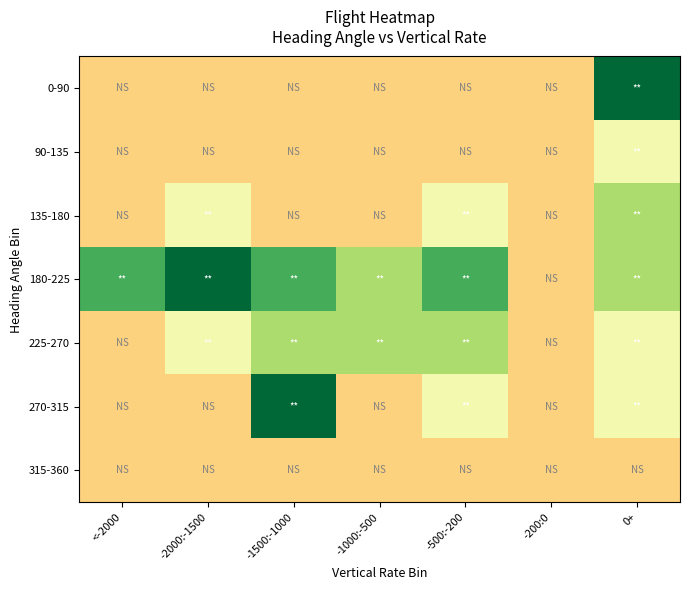

Reading left to right, extract all data points from this chart.

0-90: <-2000=-0.8	-2000:-1500=-0.8	-1500:-1000=-0.8	-1000:-500=-0.8	-500:-200=-0.8	-200:0=-0.8	0+=3.2
90-135: <-2000=-0.8	-2000:-1500=-0.8	-1500:-1000=-0.8	-1000:-500=-0.8	-500:-200=-0.8	-200:0=-0.8	0+=0.2
135-180: <-2000=-0.8	-2000:-1500=0.2	-1500:-1000=-0.8	-1000:-500=-0.8	-500:-200=0.2	-200:0=-0.8	0+=1.2
180-225: <-2000=2.2	-2000:-1500=3.2	-1500:-1000=2.2	-1000:-500=1.2	-500:-200=2.2	-200:0=-0.8	0+=1.2
225-270: <-2000=-0.8	-2000:-1500=0.2	-1500:-1000=1.2	-1000:-500=1.2	-500:-200=1.2	-200:0=-0.8	0+=0.2
270-315: <-2000=-0.8	-2000:-1500=-0.8	-1500:-1000=3.2	-1000:-500=-0.8	-500:-200=0.2	-200:0=-0.8	0+=0.2
315-360: <-2000=-0.8	-2000:-1500=-0.8	-1500:-1000=-0.8	-1000:-500=-0.8	-500:-200=-0.8	-200:0=-0.8	0+=-0.8